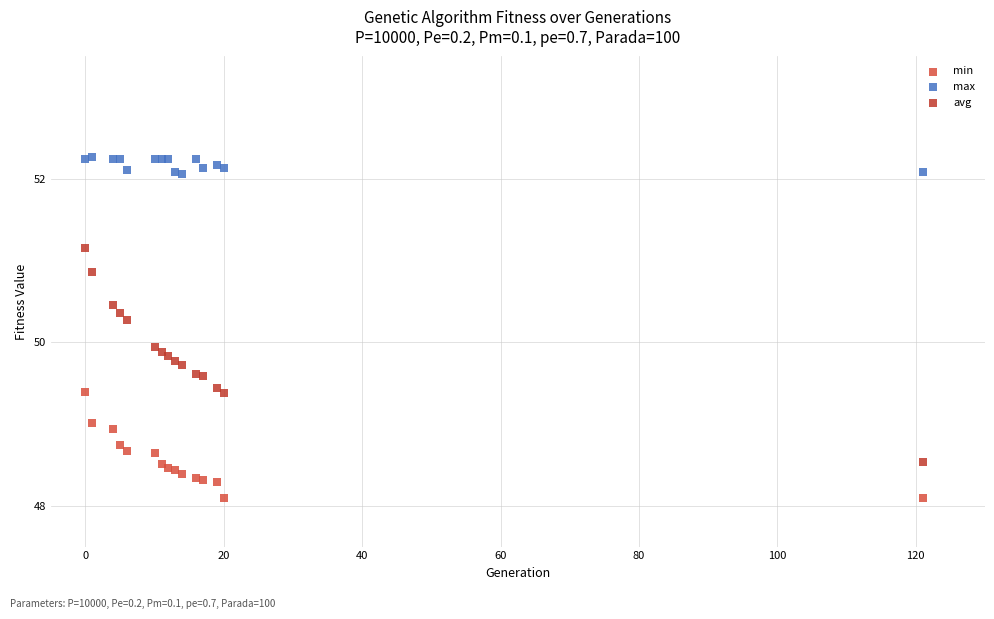

What are all the series names shown in the legend?

min, max, avg